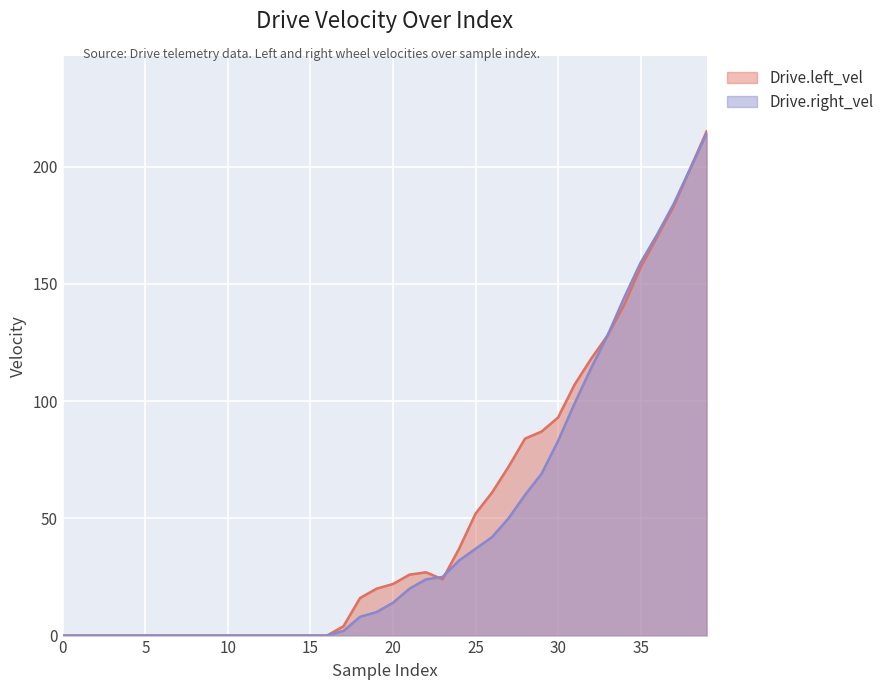

How many data points does each series have?

40